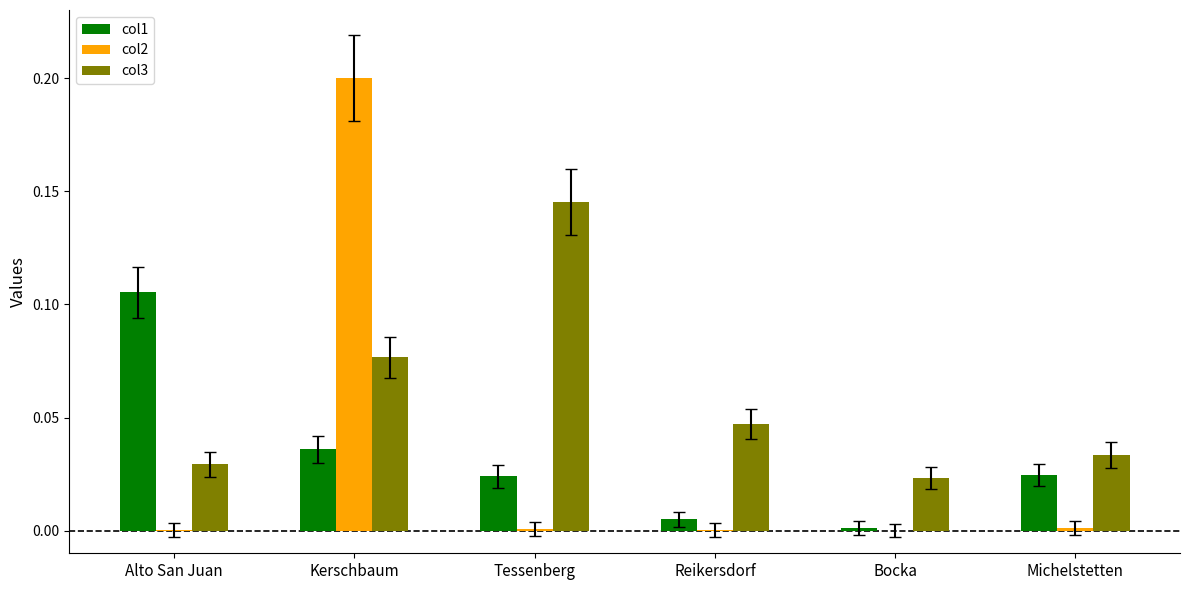

Which series has the largest total across all categories?

col3